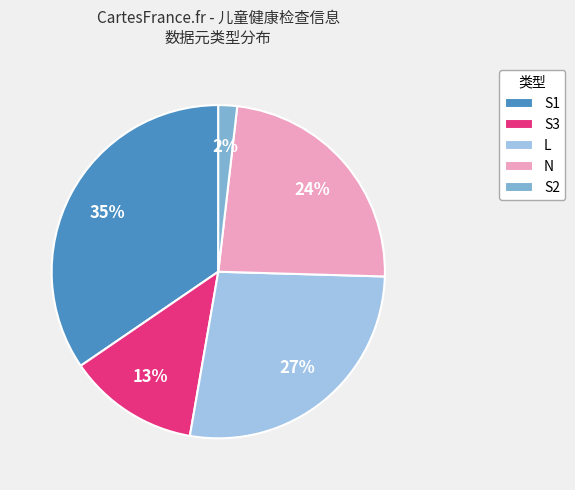

Which slice is the smallest?

S2